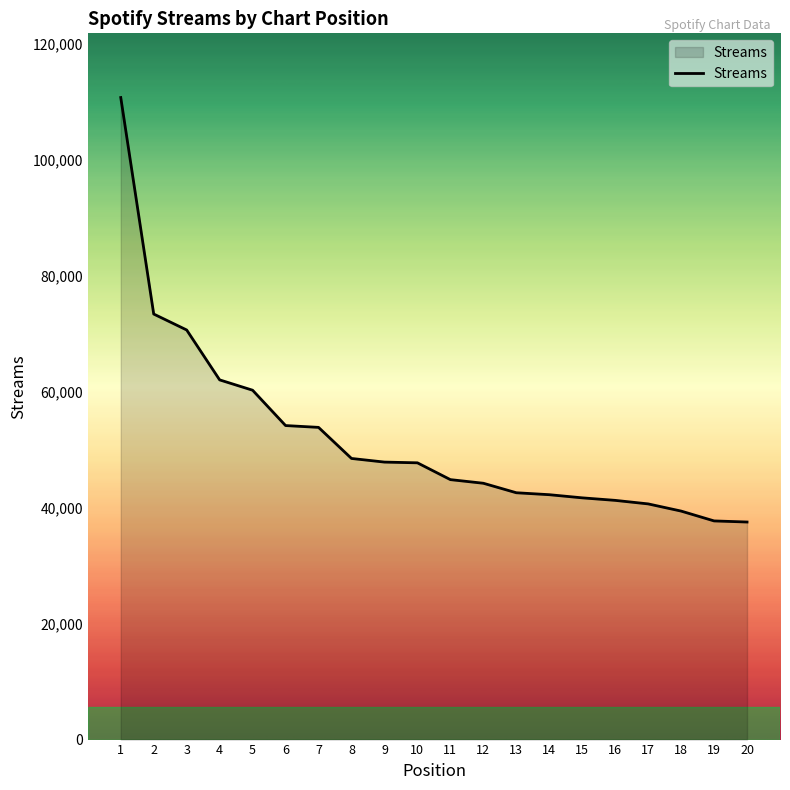

What is the change in value from 14 to 19?

-4525